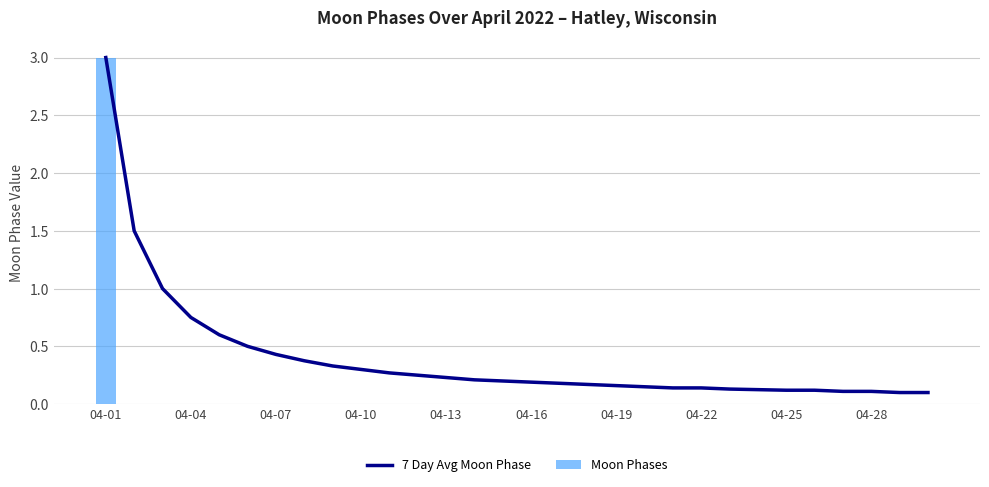

The 7 Day Avg Moon Phase series shows 3.0 at 04-01. True or false?

True